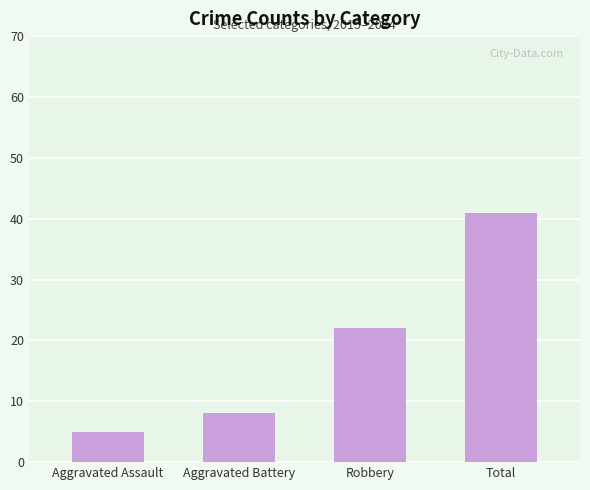

Reading left to right, list all the values displayed in this chart.

5	8	22	41